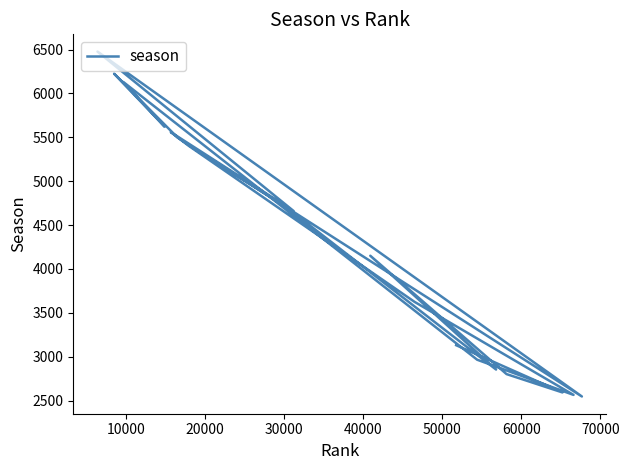

What is the difference between the maximum and minimum values?

3931